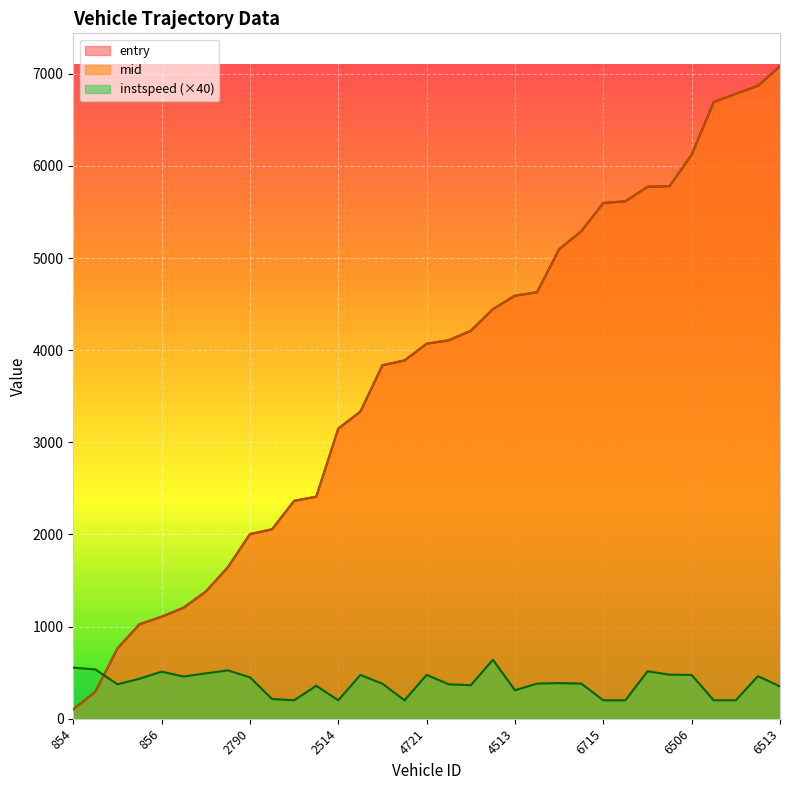

True or false: entry has more than 2 points higher than both neighbors.

False